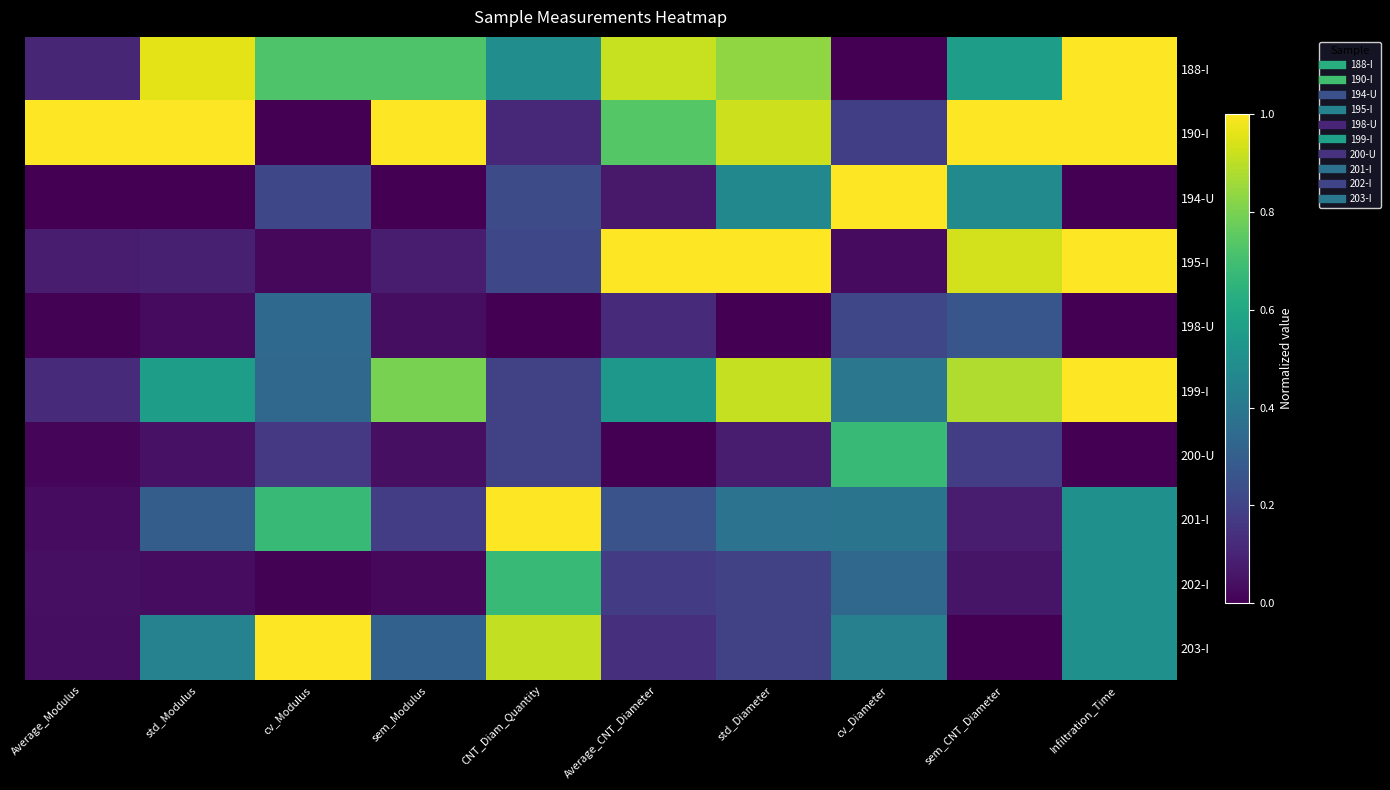

Reading left to right, extract all data points from this chart.

188-I: Average_Modulus=0.1	std_Modulus=1.0	cv_Modulus=0.7	sem_Modulus=0.7	CNT_Diam_Quantity=0.5	Average_CNT_Diameter=0.9	std_Diameter=0.8	cv_Diameter=0.0	sem_CNT_Diameter=0.6	Infiltration_Time=1.0
190-I: Average_Modulus=1.0	std_Modulus=1.0	cv_Modulus=0.0	sem_Modulus=1.0	CNT_Diam_Quantity=0.1	Average_CNT_Diameter=0.7	std_Diameter=0.9	cv_Diameter=0.2	sem_CNT_Diameter=1.0	Infiltration_Time=1.0
194-U: Average_Modulus=0.0	std_Modulus=0.0	cv_Modulus=0.2	sem_Modulus=0.0	CNT_Diam_Quantity=0.2	Average_CNT_Diameter=0.1	std_Diameter=0.5	cv_Diameter=1.0	sem_CNT_Diameter=0.5	Infiltration_Time=0.0
195-I: Average_Modulus=0.1	std_Modulus=0.1	cv_Modulus=0.0	sem_Modulus=0.1	CNT_Diam_Quantity=0.2	Average_CNT_Diameter=1.0	std_Diameter=1.0	cv_Diameter=0.0	sem_CNT_Diameter=0.9	Infiltration_Time=1.0
198-U: Average_Modulus=0.0	std_Modulus=0.0	cv_Modulus=0.3	sem_Modulus=0.0	CNT_Diam_Quantity=0.0	Average_CNT_Diameter=0.1	std_Diameter=0.0	cv_Diameter=0.2	sem_CNT_Diameter=0.3	Infiltration_Time=0.0
199-I: Average_Modulus=0.1	std_Modulus=0.6	cv_Modulus=0.3	sem_Modulus=0.8	CNT_Diam_Quantity=0.2	Average_CNT_Diameter=0.5	std_Diameter=0.9	cv_Diameter=0.4	sem_CNT_Diameter=0.9	Infiltration_Time=1.0
200-U: Average_Modulus=0.0	std_Modulus=0.0	cv_Modulus=0.2	sem_Modulus=0.0	CNT_Diam_Quantity=0.2	Average_CNT_Diameter=0.0	std_Diameter=0.1	cv_Diameter=0.7	sem_CNT_Diameter=0.2	Infiltration_Time=0.0
201-I: Average_Modulus=0.0	std_Modulus=0.3	cv_Modulus=0.7	sem_Modulus=0.2	CNT_Diam_Quantity=1.0	Average_CNT_Diameter=0.3	std_Diameter=0.4	cv_Diameter=0.4	sem_CNT_Diameter=0.1	Infiltration_Time=0.5
202-I: Average_Modulus=0.0	std_Modulus=0.0	cv_Modulus=0.0	sem_Modulus=0.0	CNT_Diam_Quantity=0.7	Average_CNT_Diameter=0.2	std_Diameter=0.2	cv_Diameter=0.3	sem_CNT_Diameter=0.1	Infiltration_Time=0.5
203-I: Average_Modulus=0.0	std_Modulus=0.4	cv_Modulus=1.0	sem_Modulus=0.3	CNT_Diam_Quantity=0.9	Average_CNT_Diameter=0.1	std_Diameter=0.2	cv_Diameter=0.4	sem_CNT_Diameter=0.0	Infiltration_Time=0.5